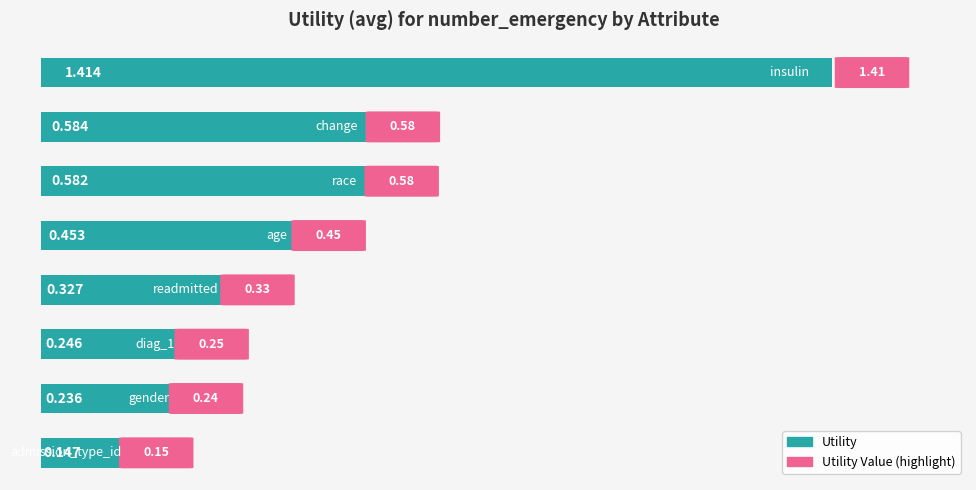

How many data points does each series have?

8